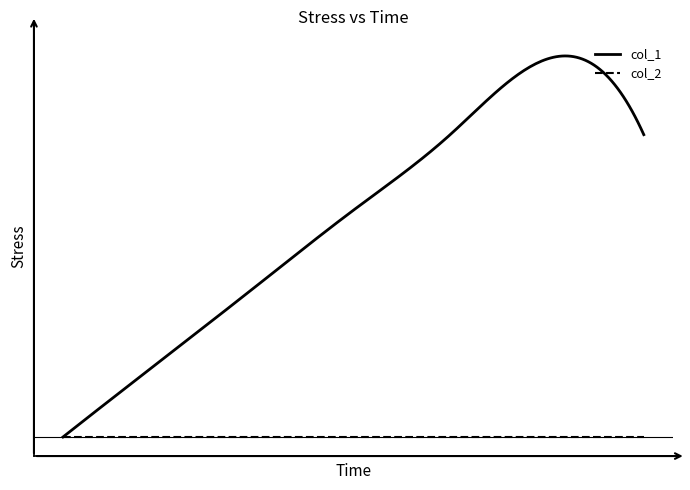

What are all the series names shown in the legend?

col_1, col_2